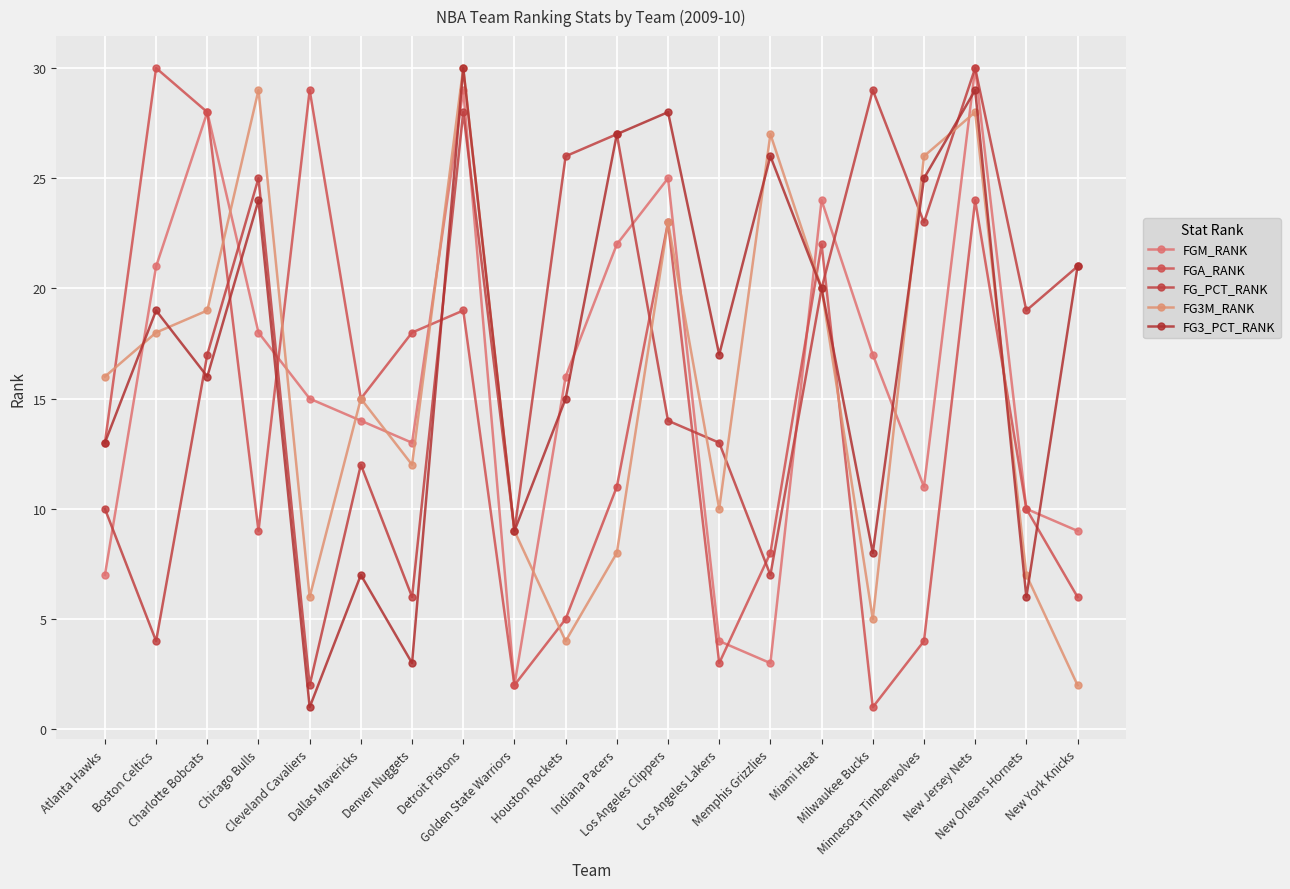

Which series has the largest total across all categories?

FG3_PCT_RANK